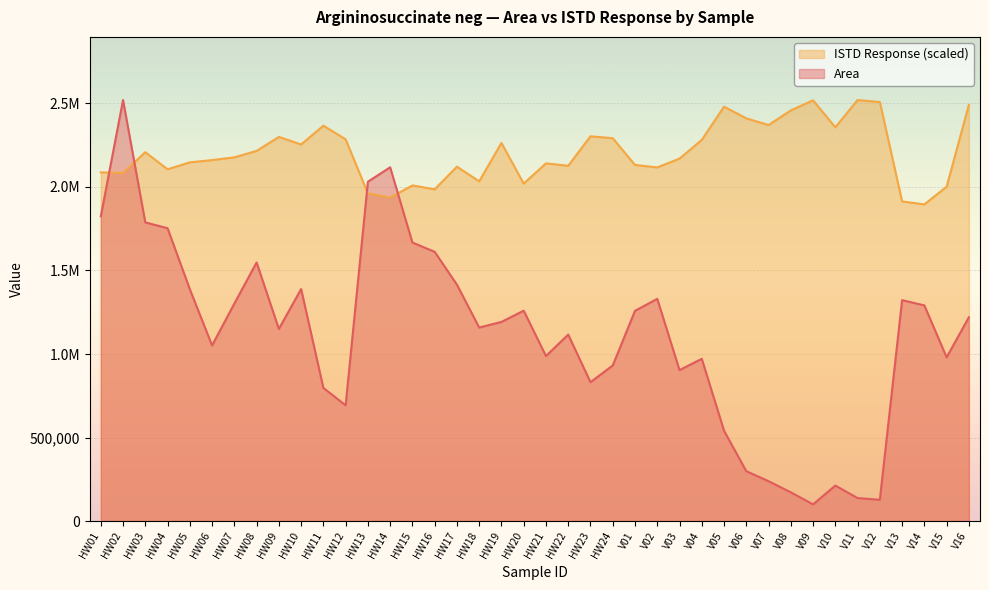

What is the label of the 2nd point from the right?

V15